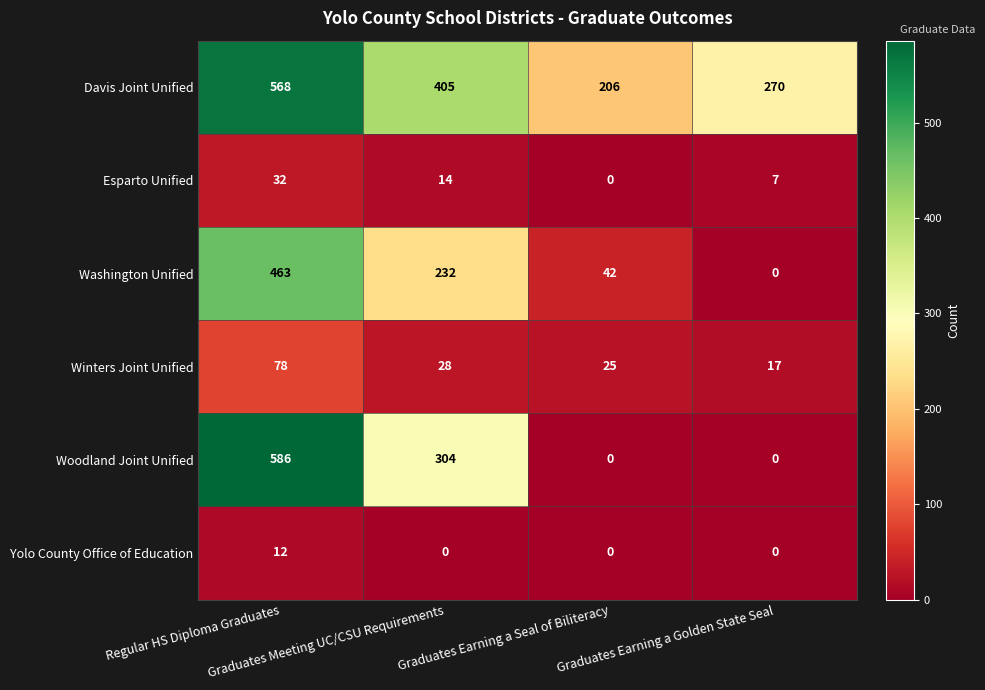

What is the difference between the maximum and minimum values in the Winters Joint Unified series?

61